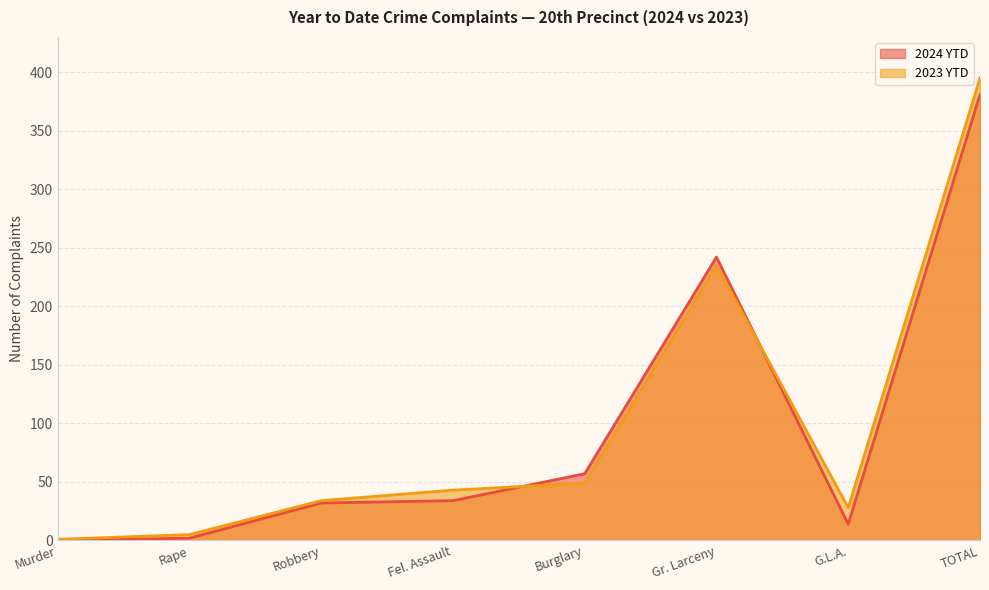

Rank the series by their maximum value, from lowest to highest.

2024 YTD, 2023 YTD